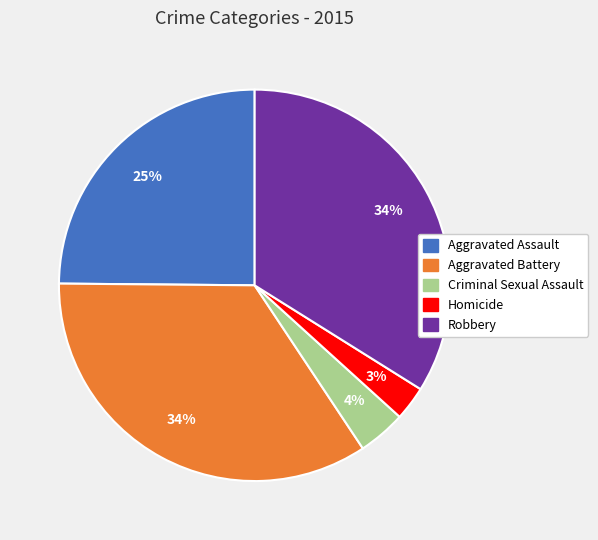

To the nearest percent, what percentage of the pie is Homicide?

3%